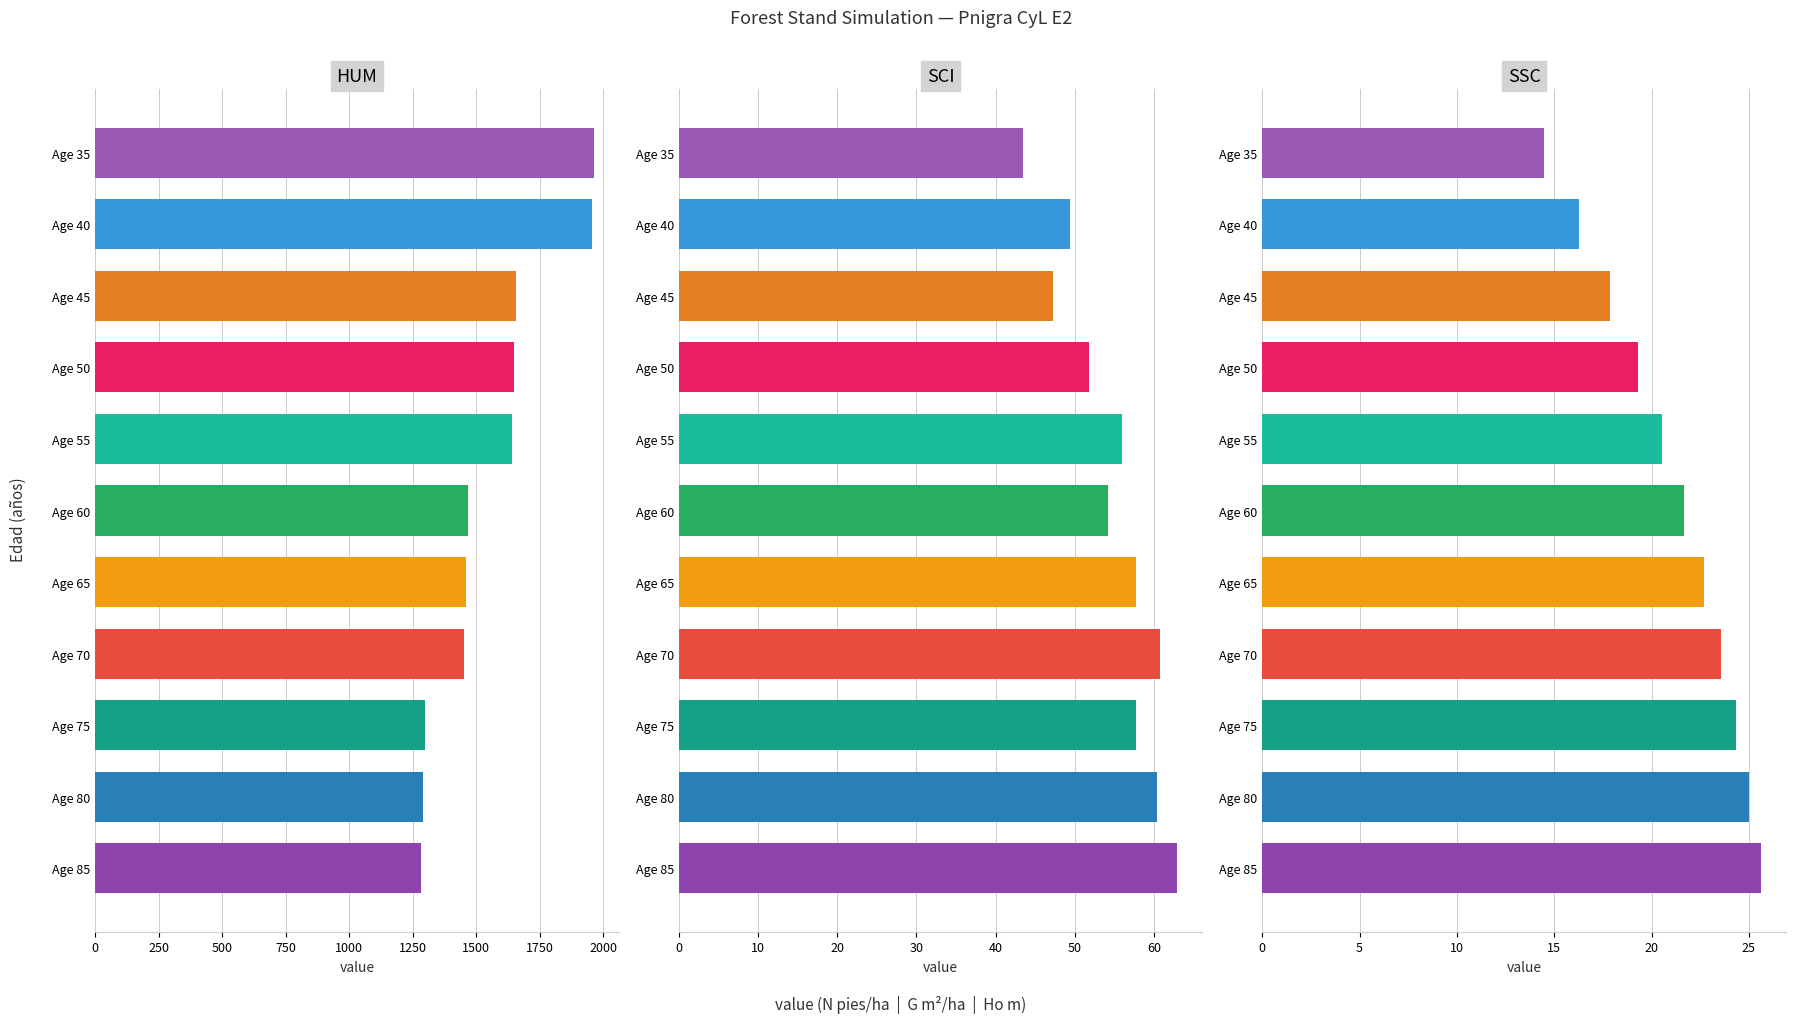

What is the difference between the second highest and second lowest values in the N (pies/ha) antes series?

665.6